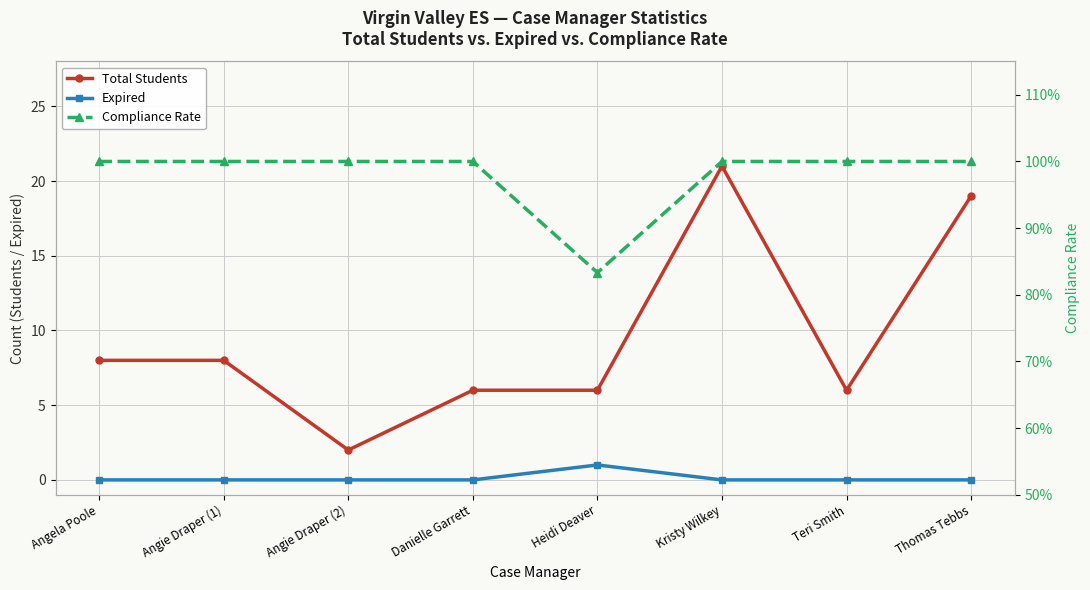

How many values in the Expired series exceed 0?

1